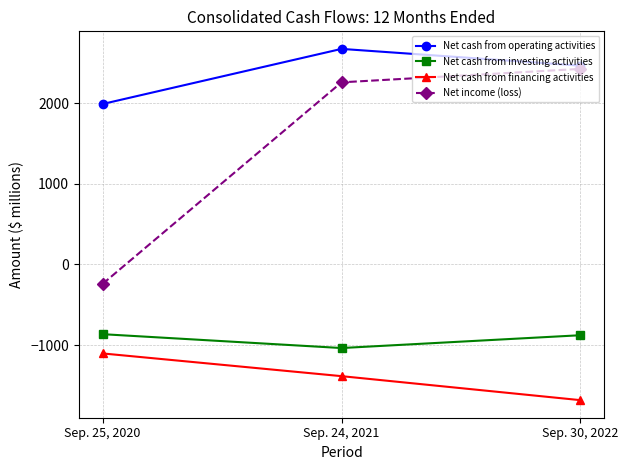

At Sep. 24, 2021, list the series in order from smallest to largest.

Net cash from financing activities, Net cash from investing activities, Net income (loss), Net cash from operating activities